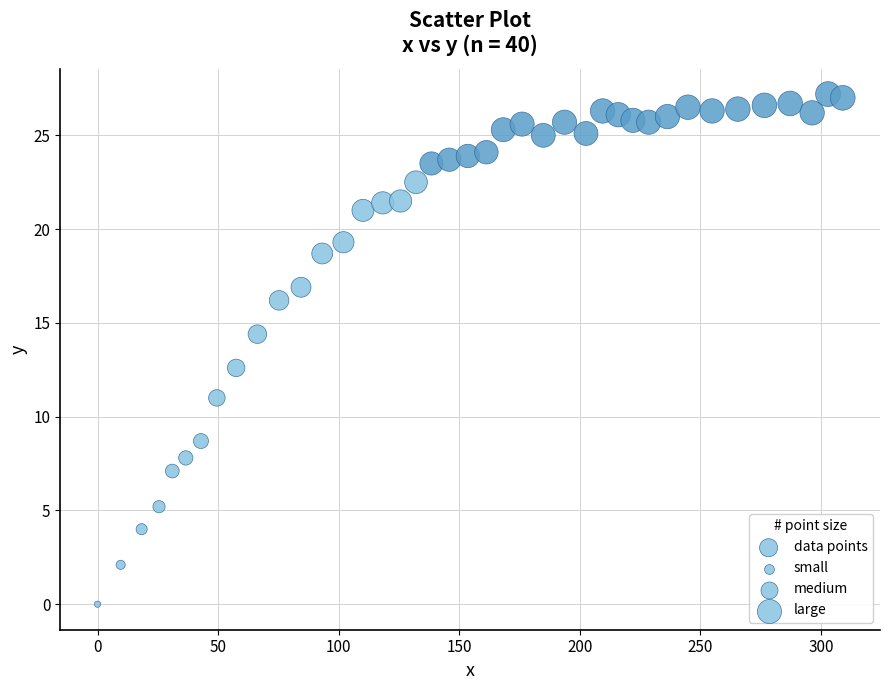

What Y value in the scatter plot is closest to 13?

12.6